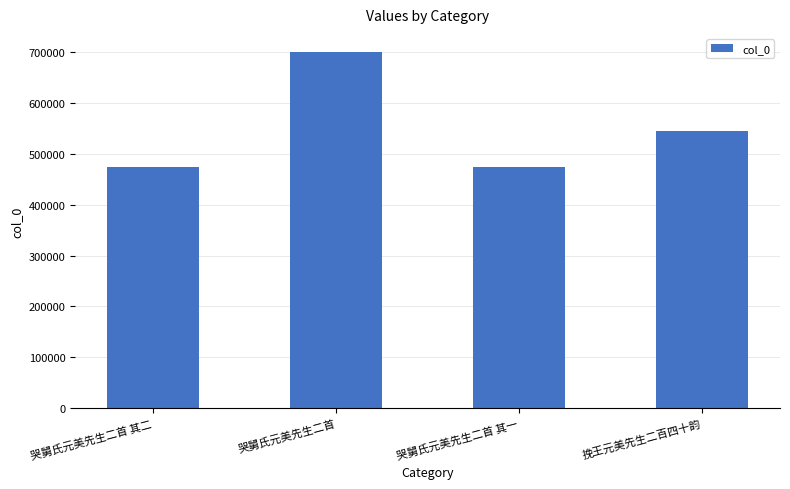

Where is the data nearest to the value 587164?

挽王元美先生二百四十韵